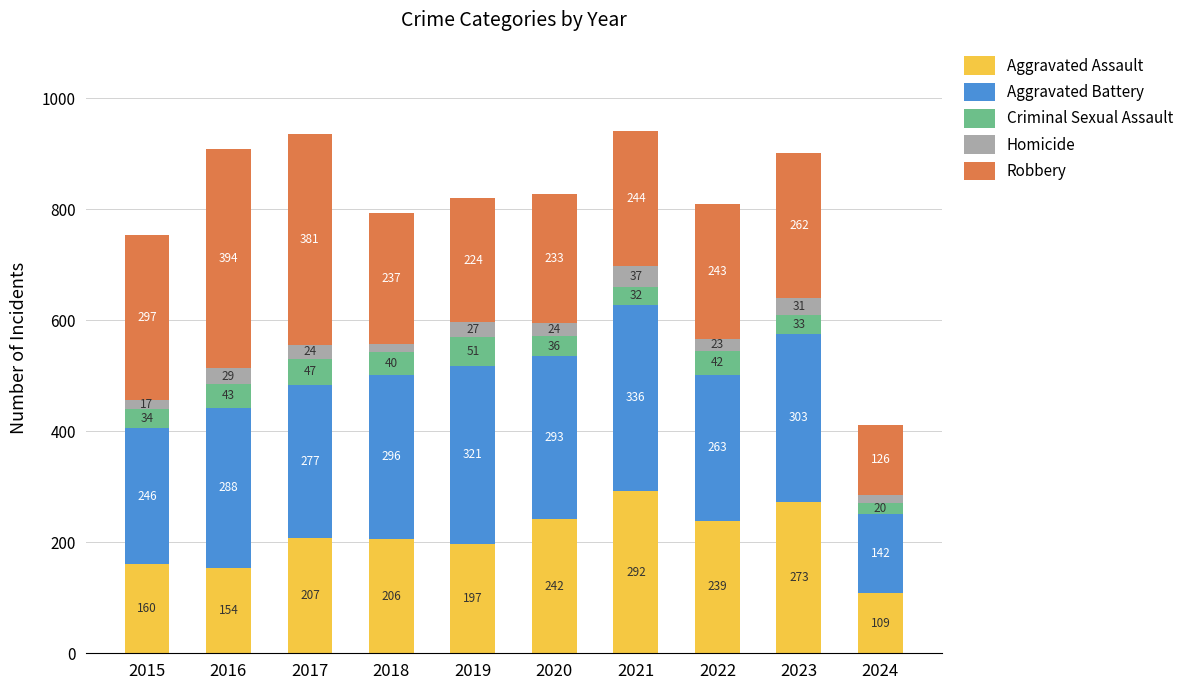

At which category is the sum across all series the highest?

2021